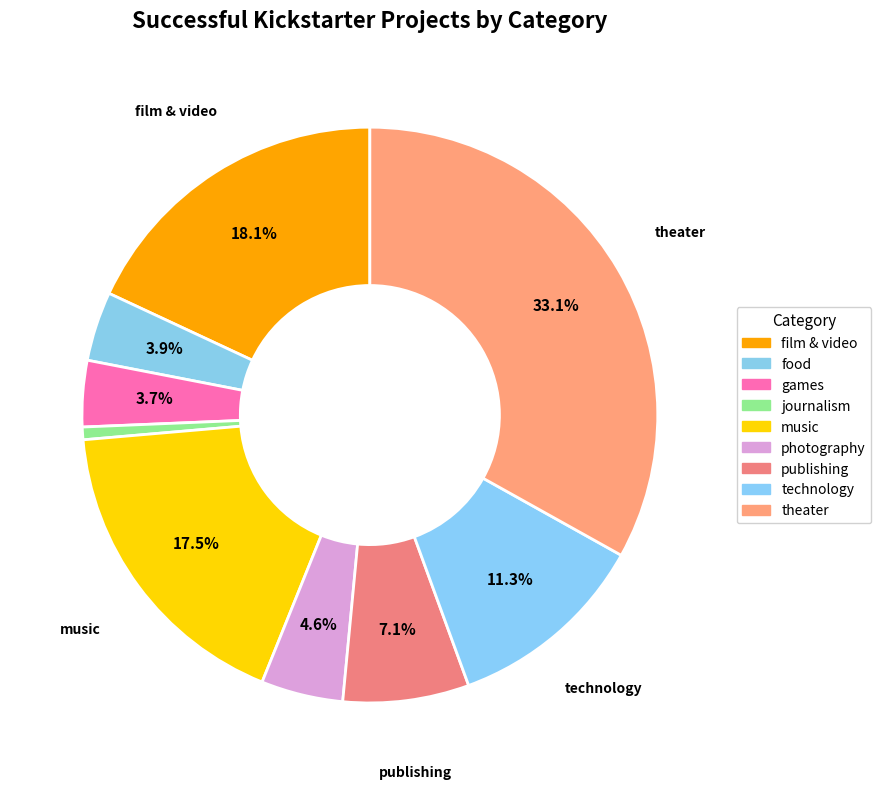

Which category has the biggest portion of the pie?

theater